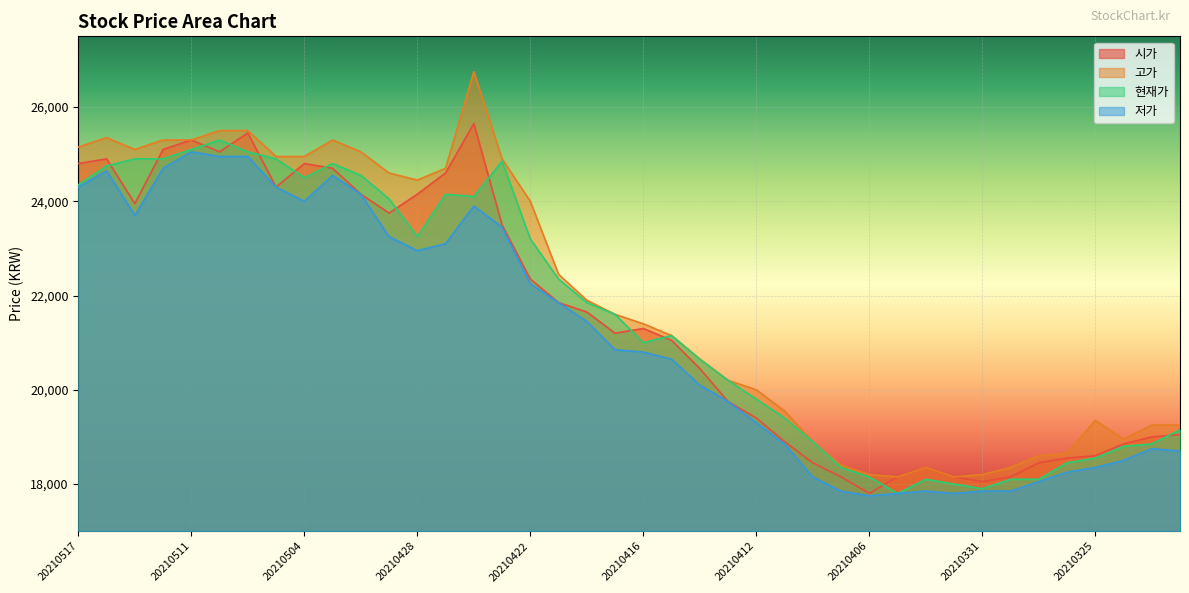

What is the difference between the second highest and second lowest values in the 시가 series?

7400